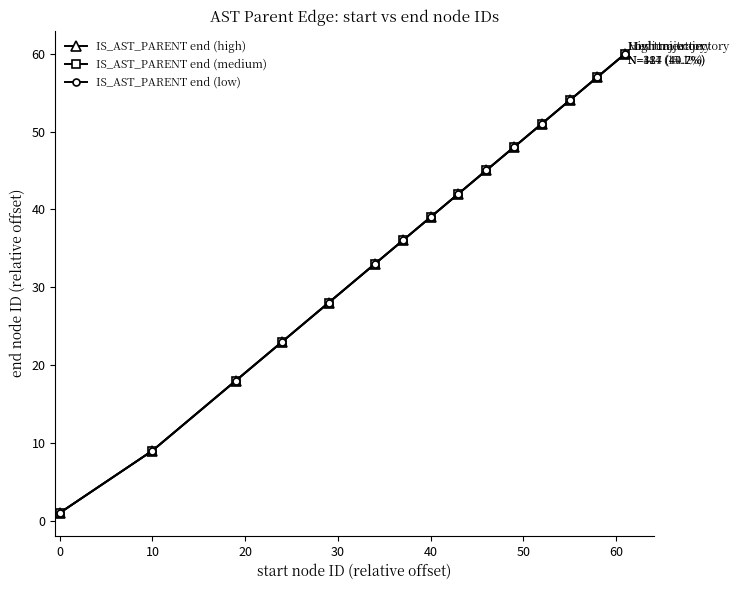

What is the difference between the second highest and second lowest values in the IS_AST_PARENT end (low) series?

48